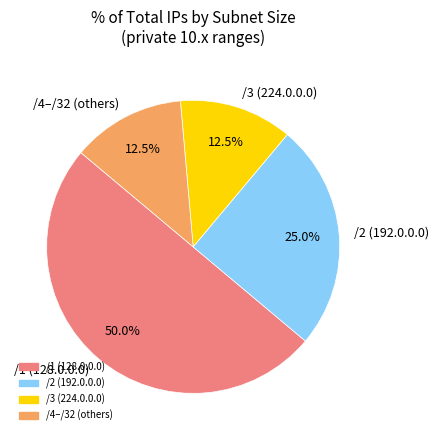

Combined, do /1 (128.0.0.0) and /2 (192.0.0.0) account for over 50%?

Yes